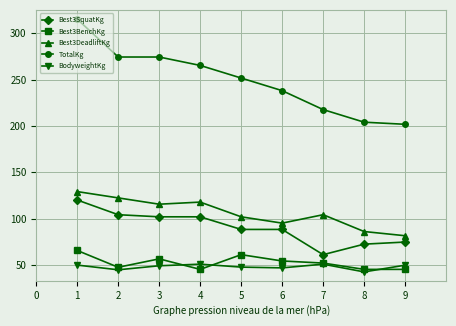

Is this an area chart (filled region under the line)?

No